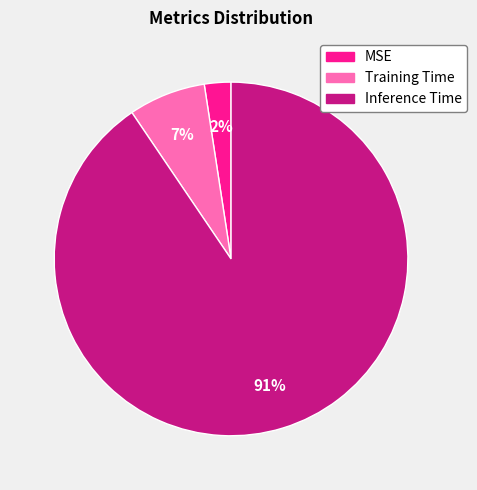

To the nearest percent, what portion does Inference Time represent?

91%